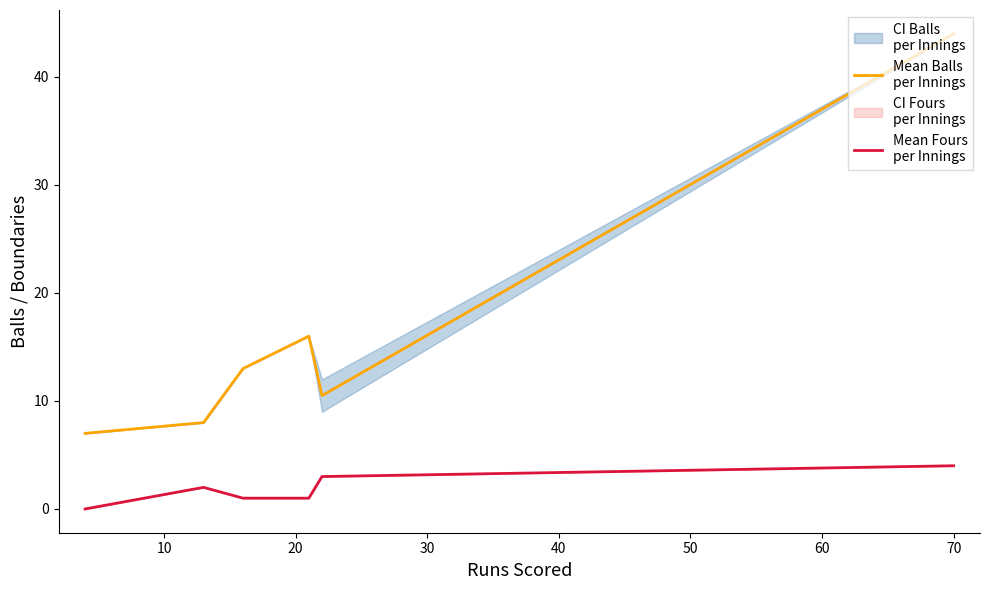

What is the value of the Mean Balls
per Innings point at the 3rd from the left?

13.0